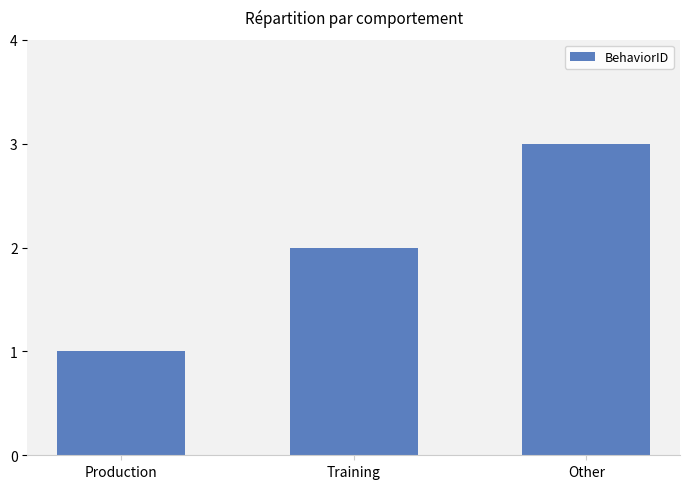

What value does the data have at Other?

3